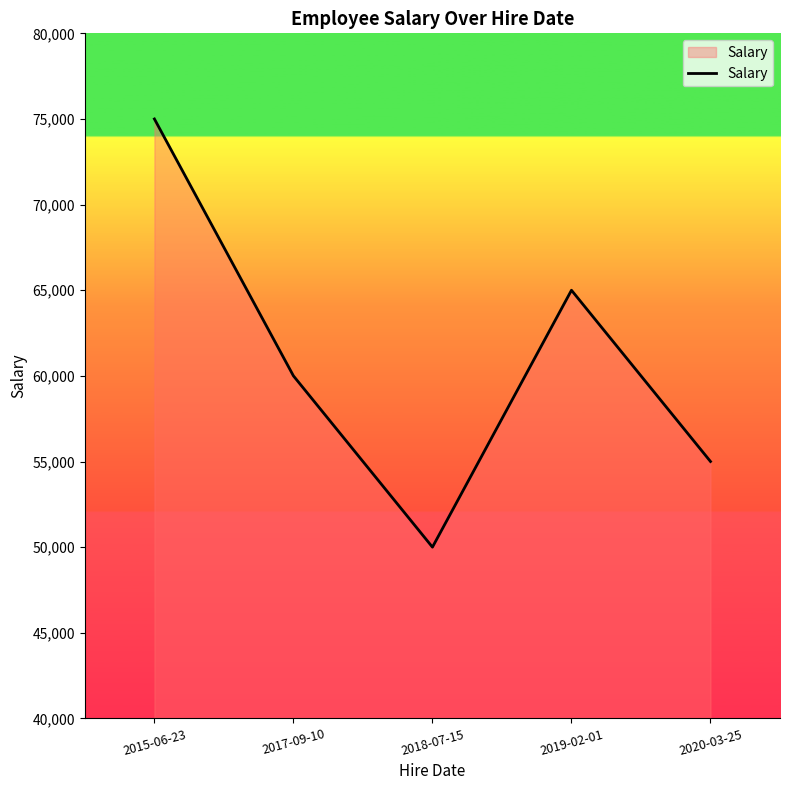

How many lines are shown in the chart?

1